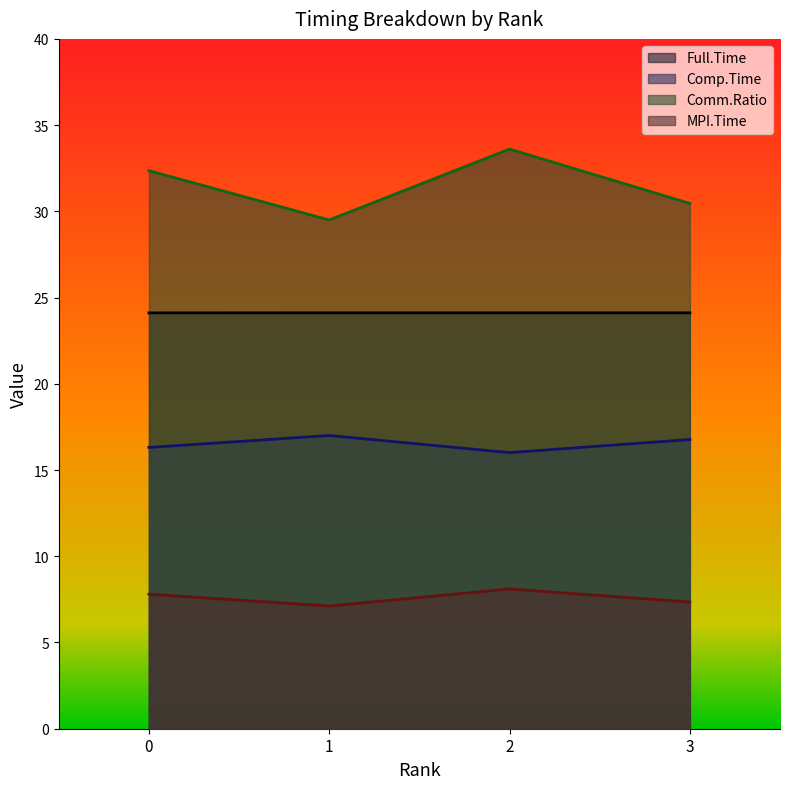

Rank the series by their maximum value, from highest to lowest.

Comm.Ratio, Full.Time, Comp.Time, MPI.Time